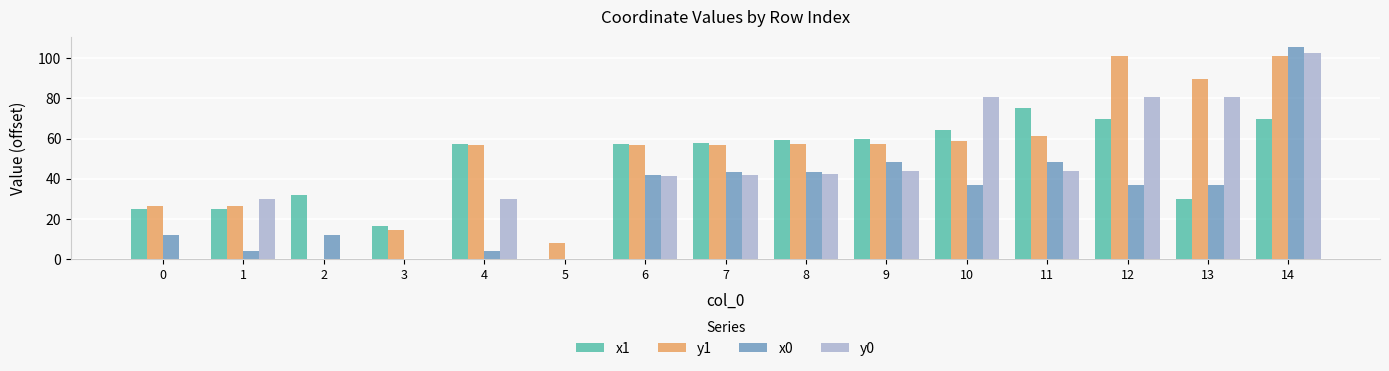

What is the approximate value of x1 at 2?

31.7